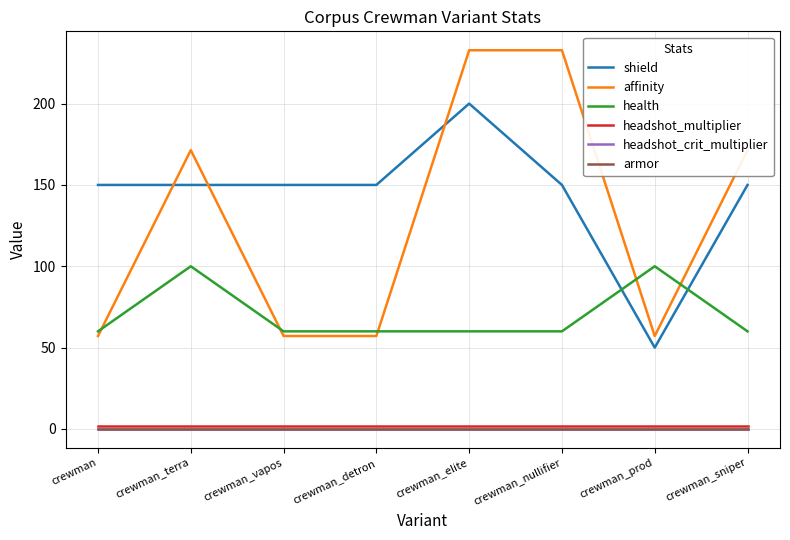

True or false: affinity and armor intersect in this chart.

False